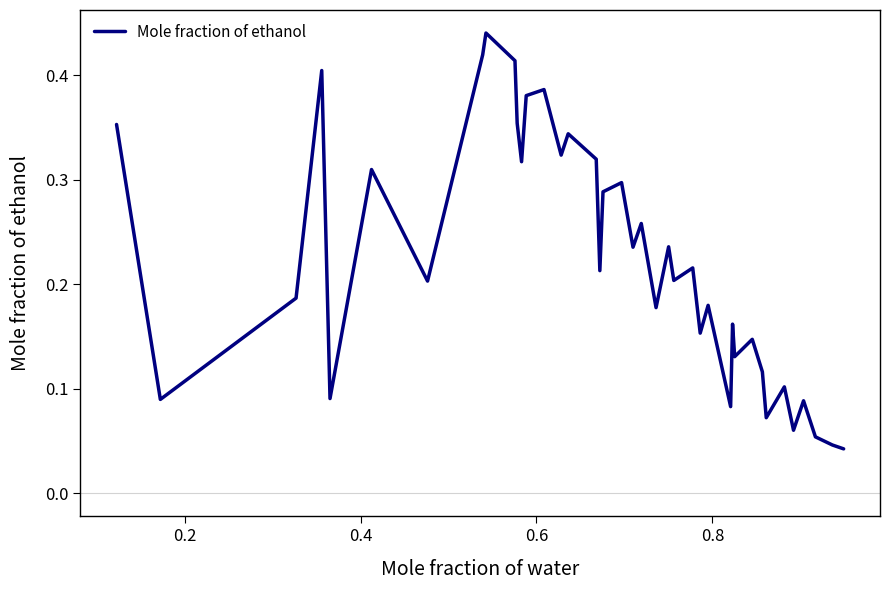

How many lines are shown in the chart?

1